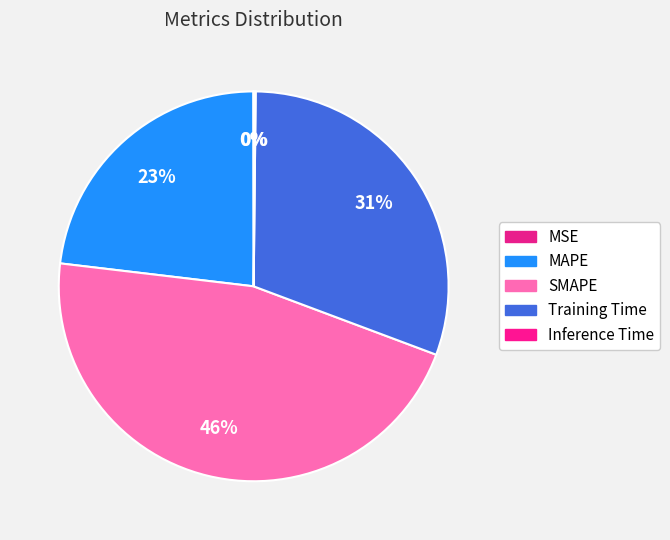

Rank the categories by value from lowest to highest.

MSE, Inference Time, MAPE, Training Time, SMAPE